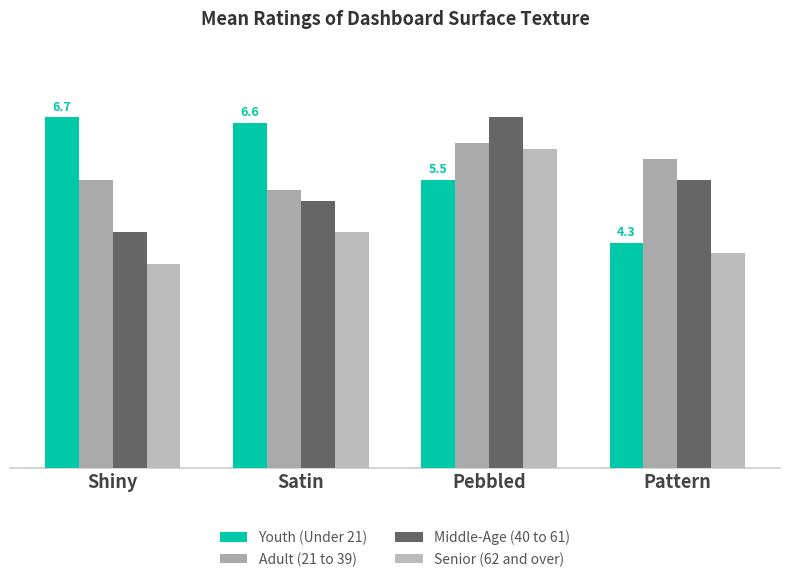

At which label does Middle-Age (40 to 61) first exceed 5?

Satin